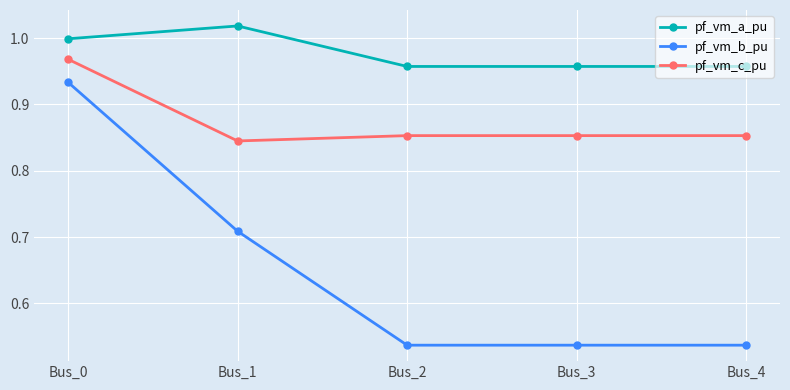

The pf_vm_a_pu series shows 1.6 at Bus_1. True or false?

False